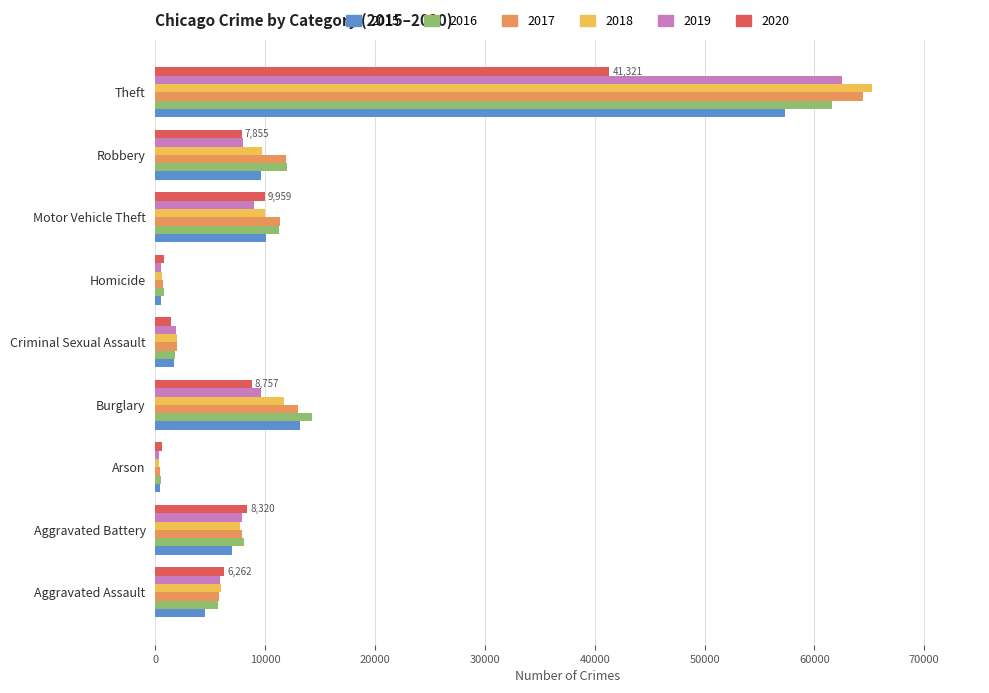

What is the greatest value displayed?

65286